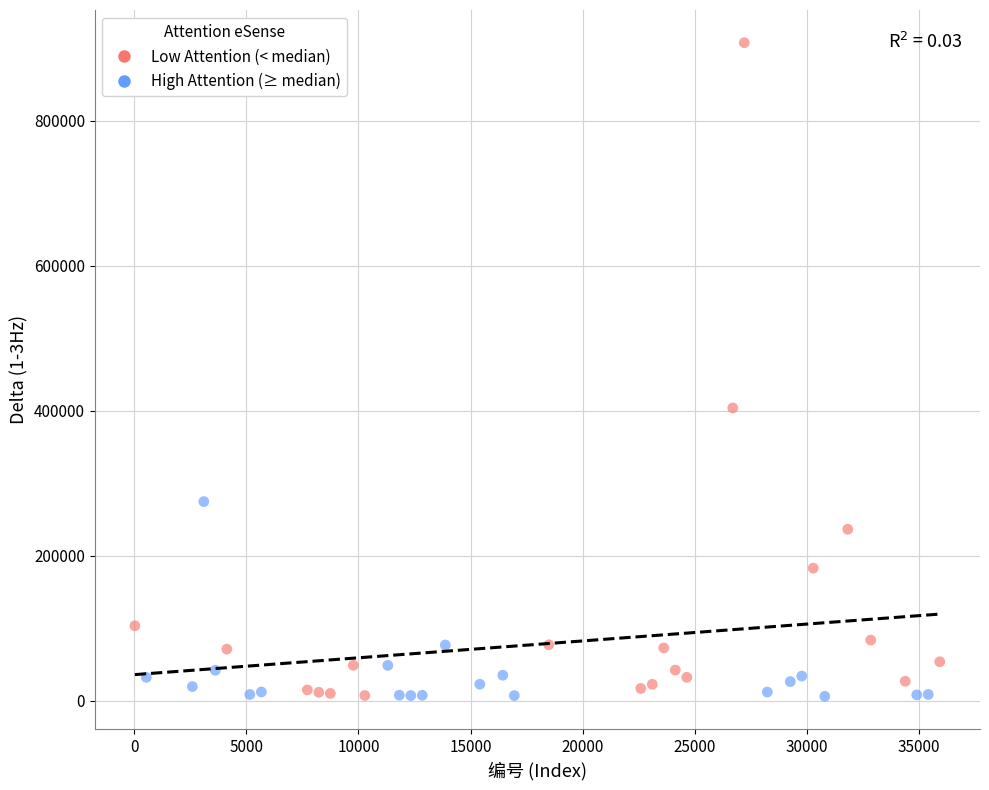

Which series reaches the maximum Y coordinate?

Low Attention (< median)